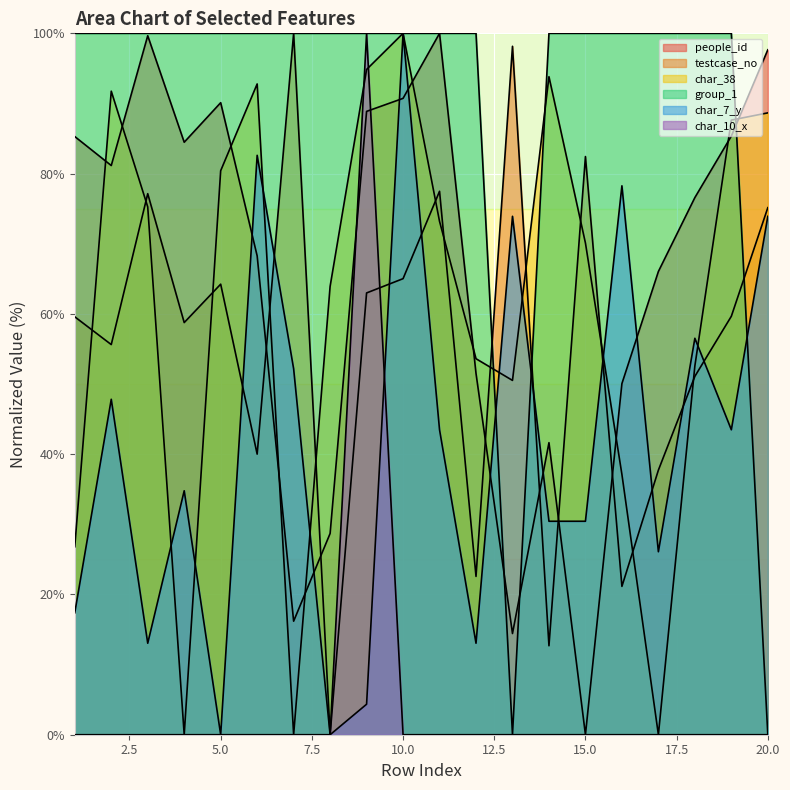

The char_38 series shows 0.0 at 17. True or false?

True